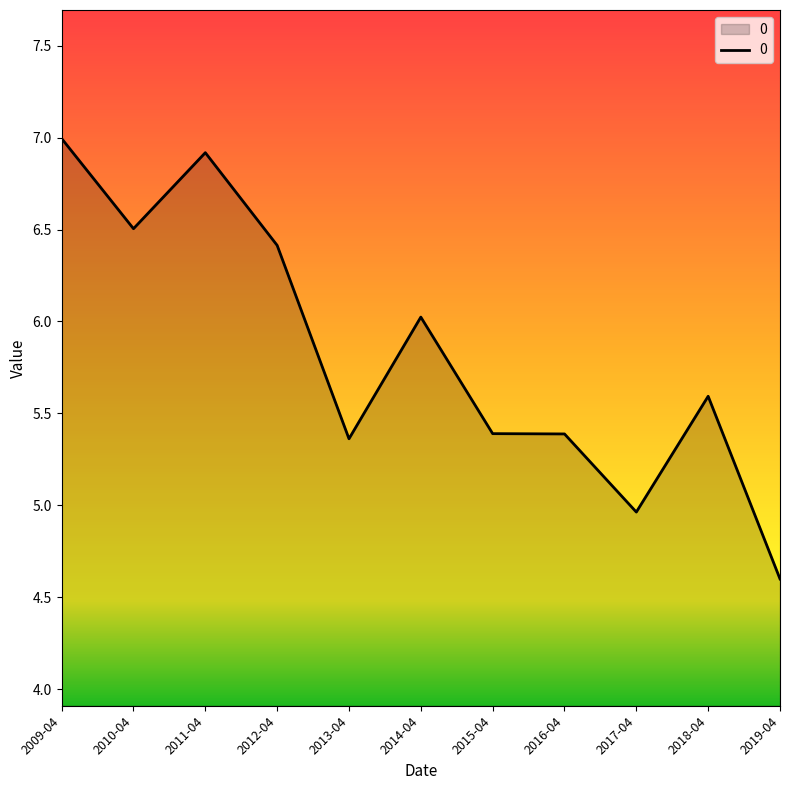

What is the difference between the maximum and minimum values?

2.4